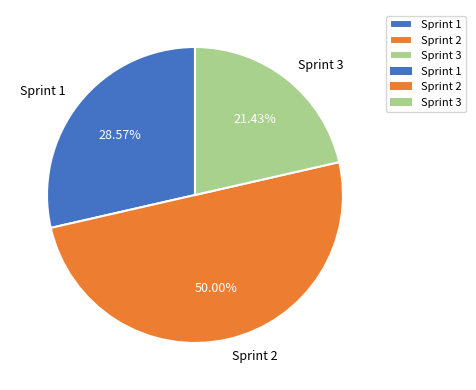

To the nearest percent, what is the average slice percentage?

33%